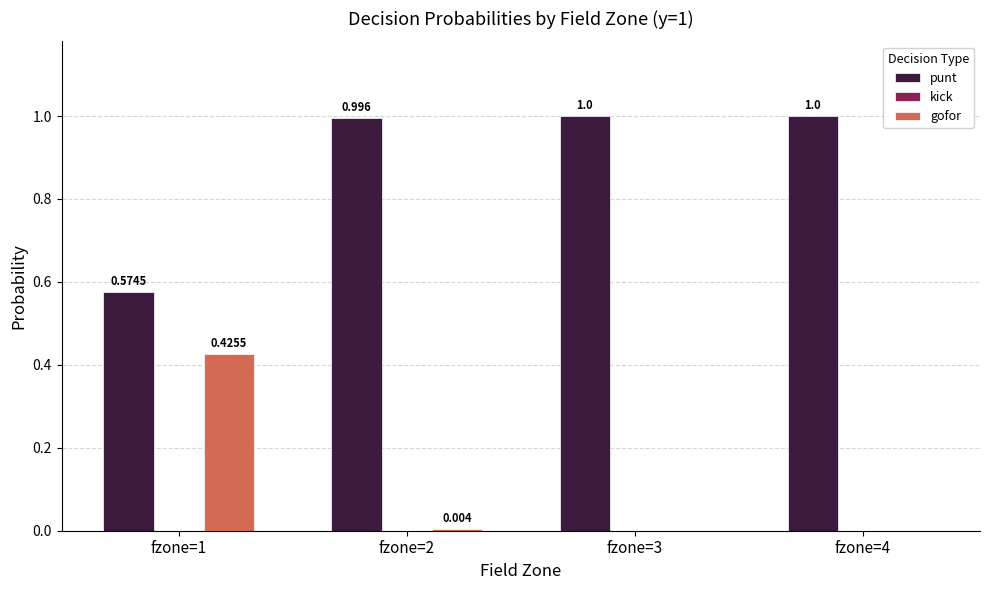

Which series has the largest total across all categories?

punt